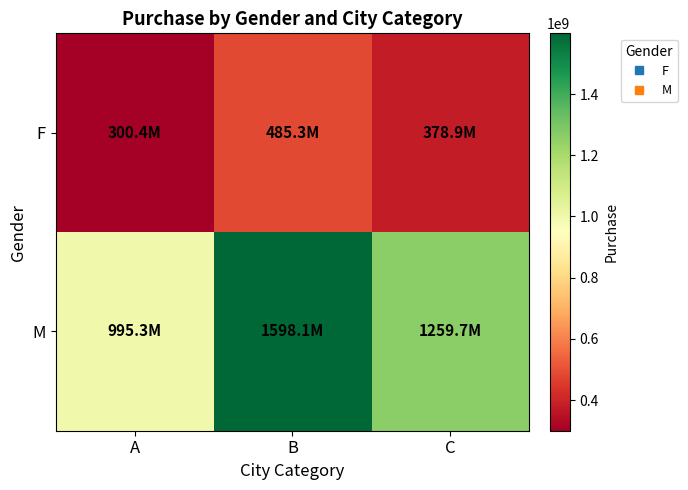

Reading right to left, what are all the values shown in this chart?

F: C=378899994	B=485312751	A=300411276
M: C=1259667975	B=1598118861	A=995257521